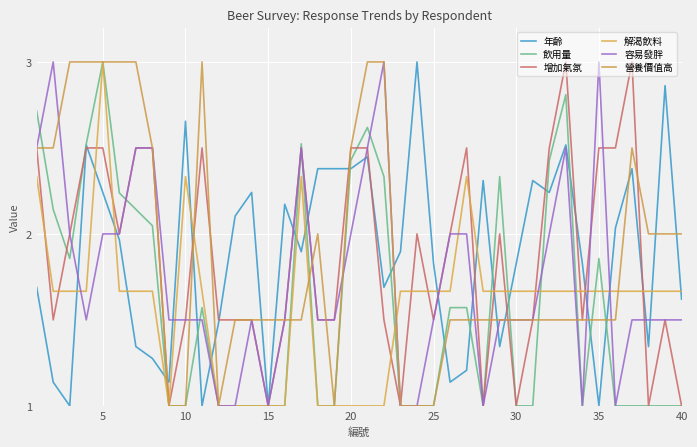

How many lines are shown in the chart?

6